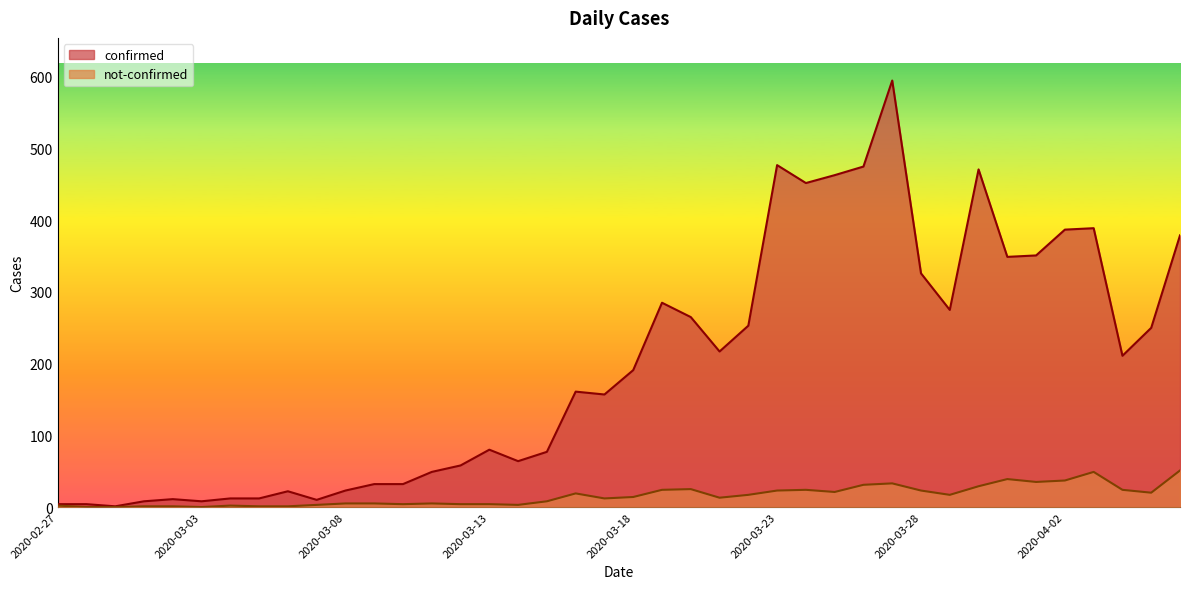

Rank the series at 2020-03-24 from lowest to highest value.

not-confirmed, confirmed